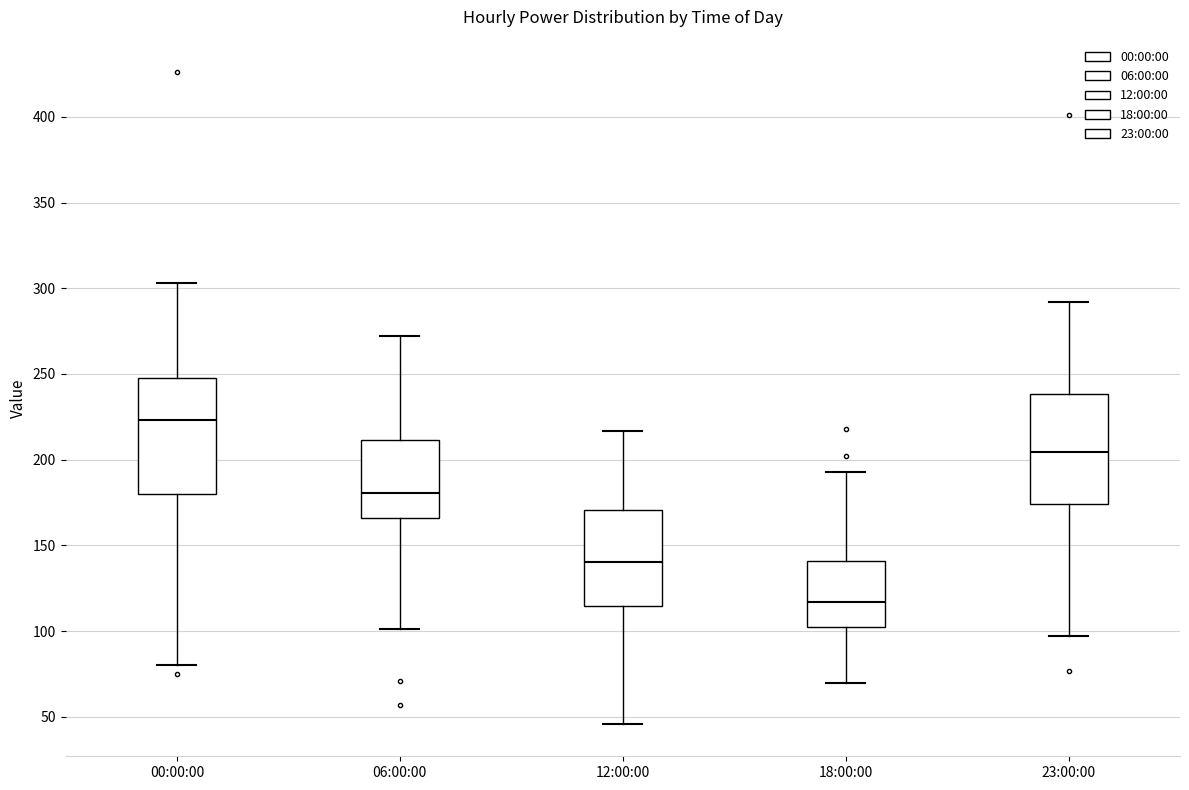

Reading left to right, transcribe this box plot: for each box, give where its median line is, the range the box spans, and where its two whiskers end, as read against the y-axis. The values are not printed on the chart, so give them approximately, as read against the axis.

00:00:00: median 225, box 180 to 250, whiskers 80 to 305
06:00:00: median 180, box 165 to 210, whiskers 100 to 270
12:00:00: median 140, box 115 to 170, whiskers 45 to 215
18:00:00: median 115, box 100 to 140, whiskers 70 to 195
23:00:00: median 205, box 175 to 240, whiskers 95 to 290